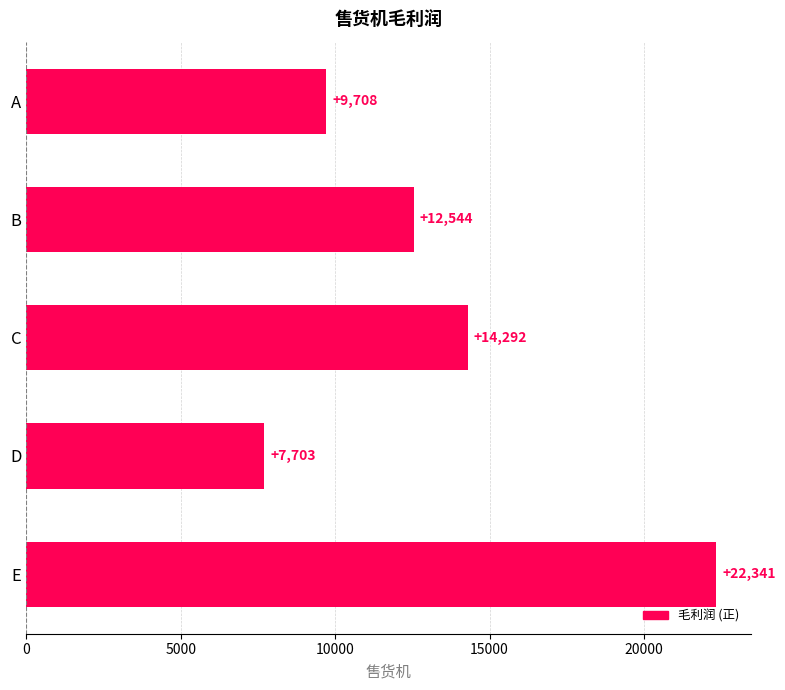

What is the greatest value displayed?

22341.2